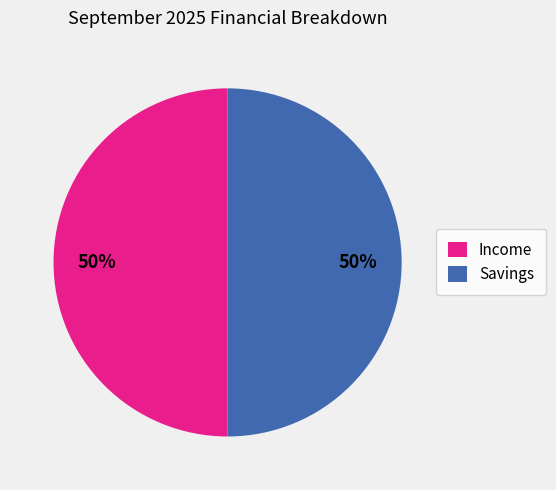

To the nearest percent, what is the average slice percentage?

50%